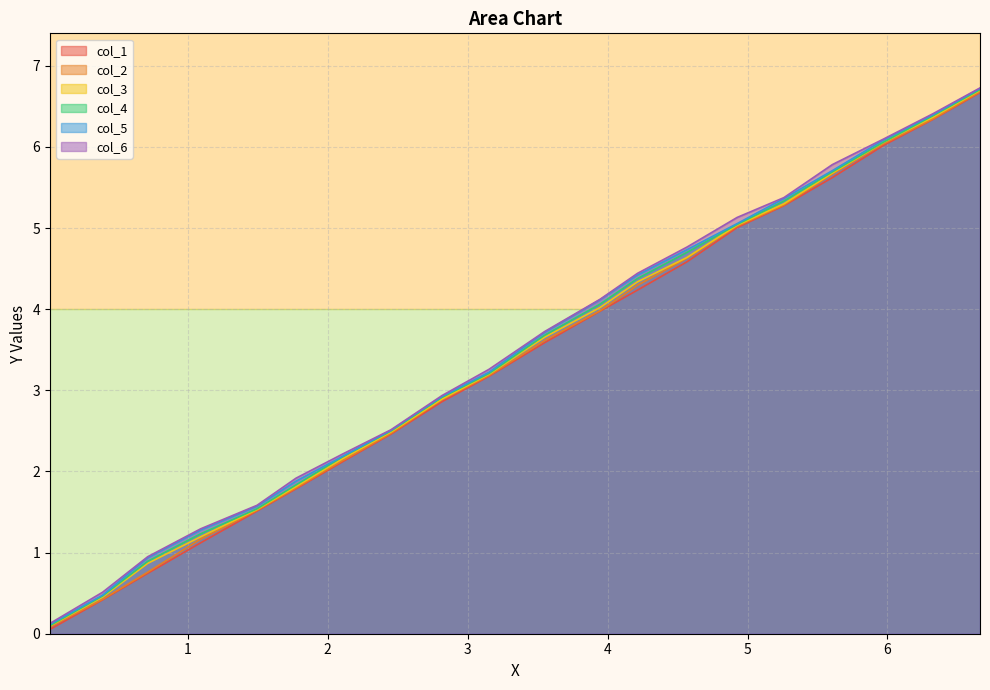

Which series has the widest spread of values?

col_1